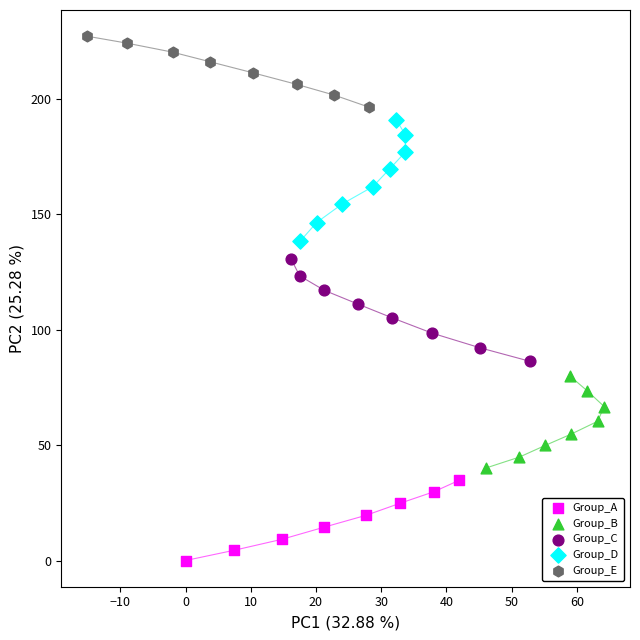

Which series contains the highest Y value?

Group_E